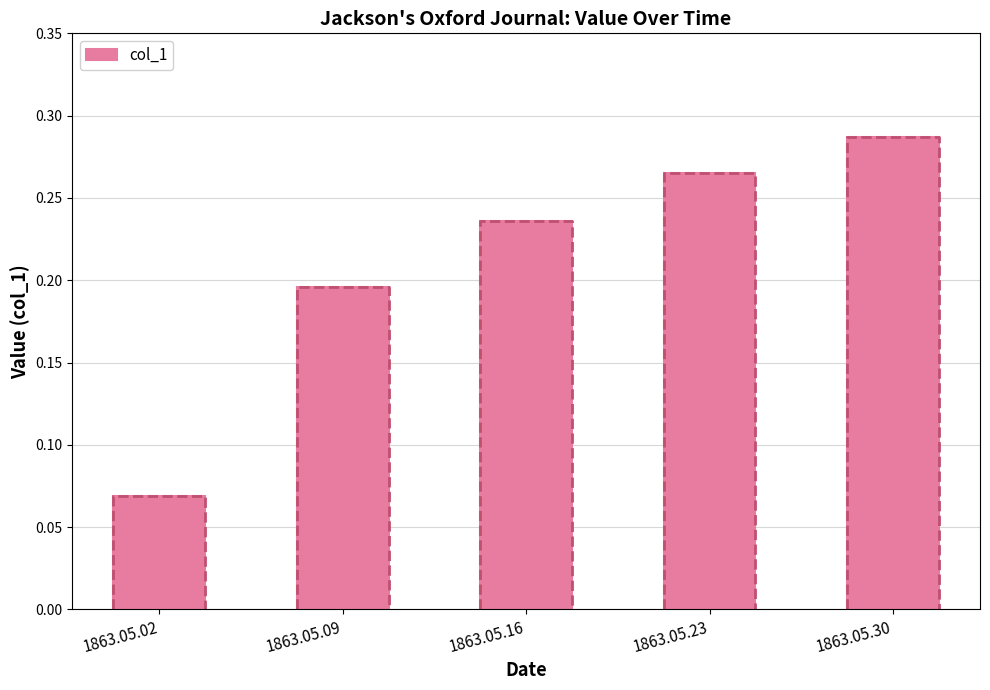

What is the value of the 4th bar from the left?

0.3